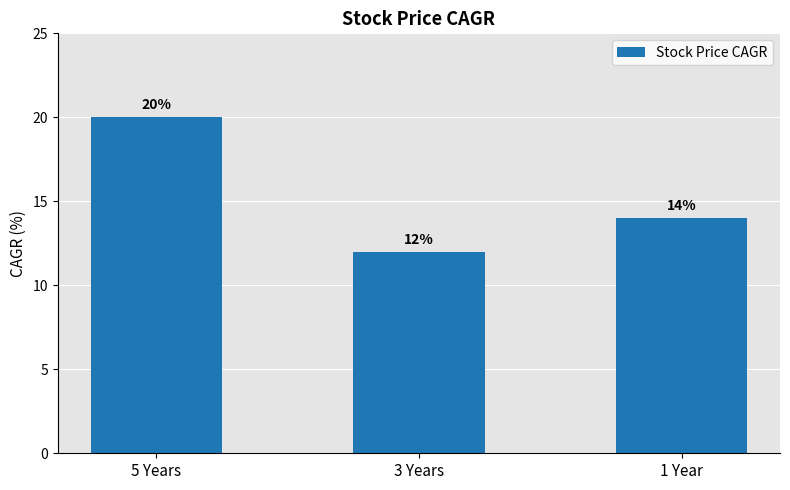

Reading right to left, transcribe all the data shown in this chart.

1 Year=14	3 Years=12	5 Years=20